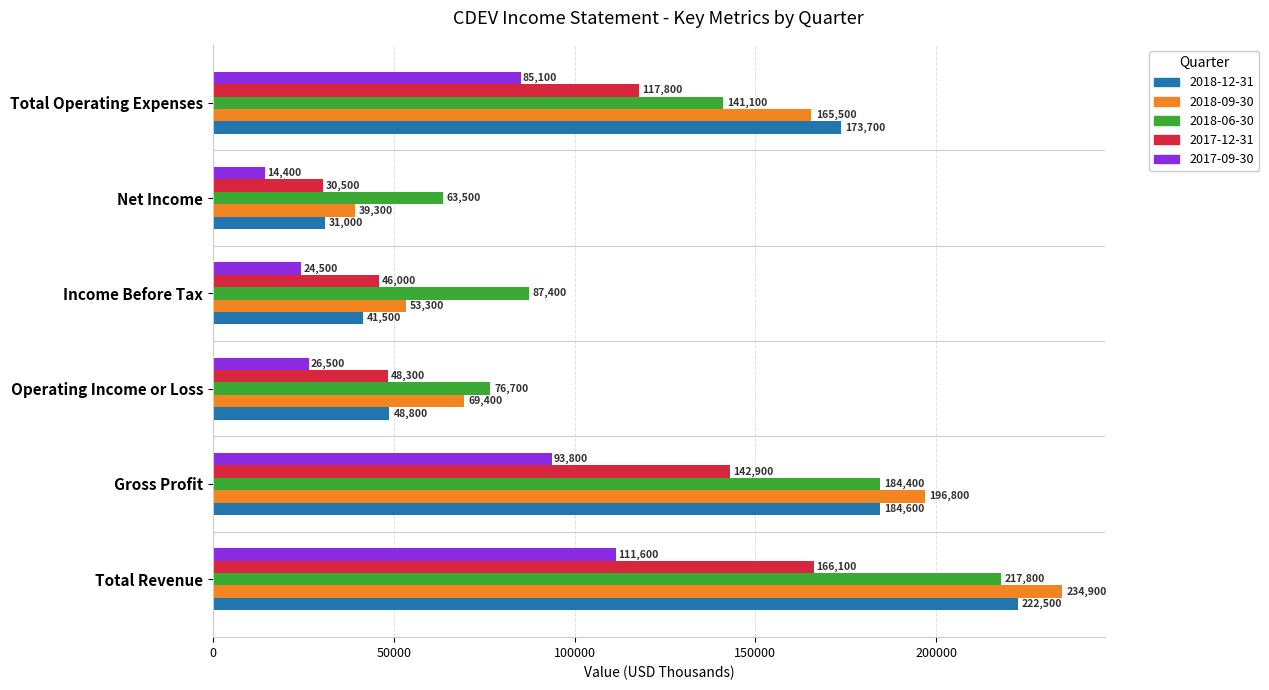

The value of 2017-12-31 at Income Before Tax is 46000. True or false?

True